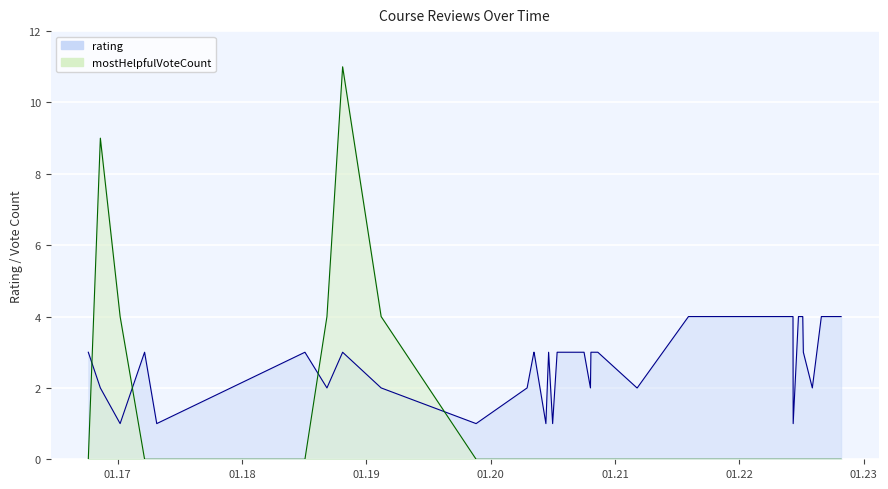

What is the sum of the mostHelpfulVoteCount values at 3 and 2?

4